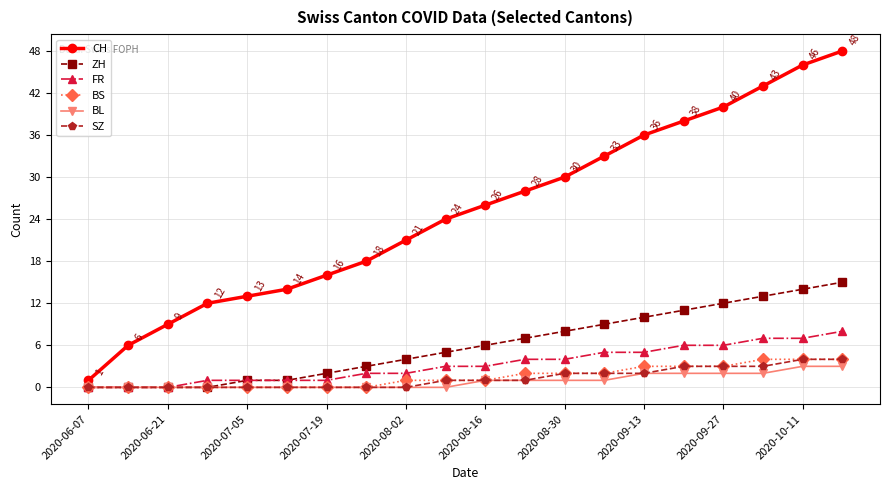

What is the maximum value for SZ?

4